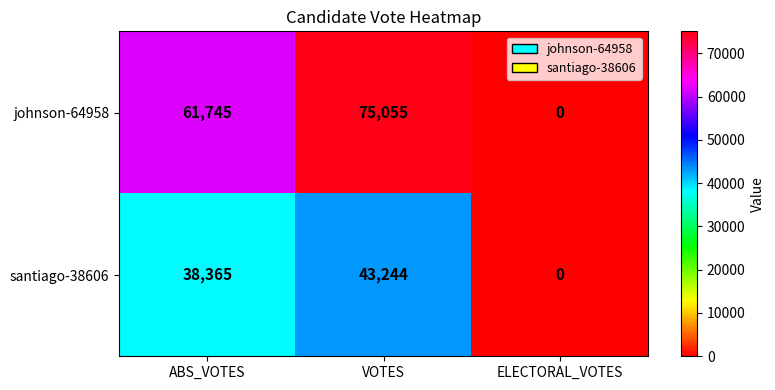

Count the santiago-38606 values in the range 0 to 43244.

3